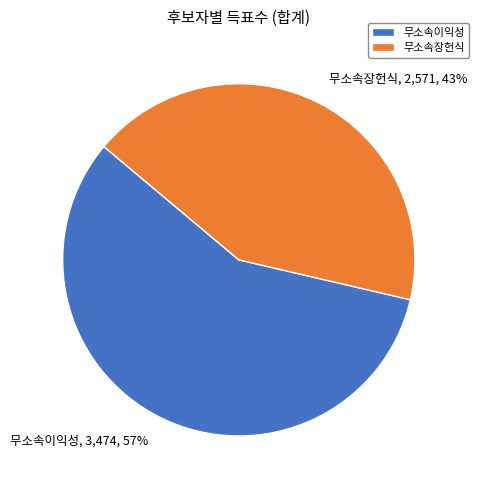

Rank the categories by value from highest to lowest.

무소속이익성, 무소속장헌식